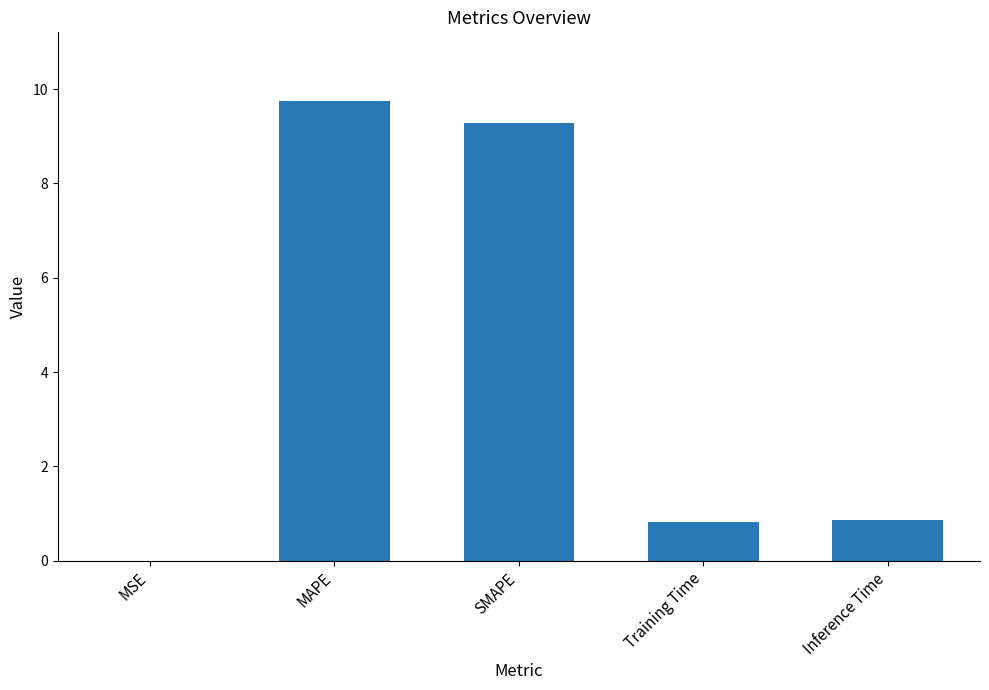

The chart shows a value of 1.2 at Training Time. True or false?

False